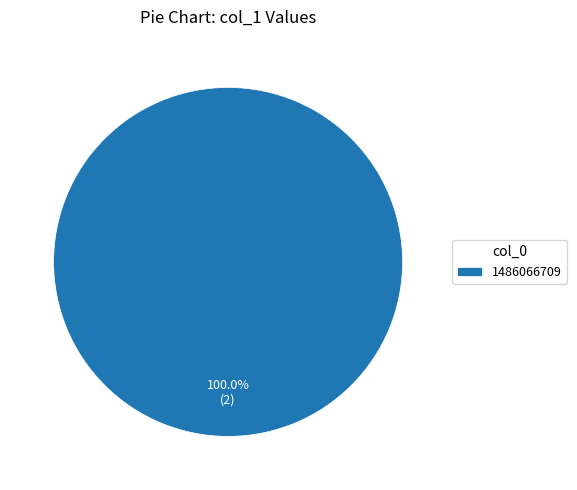

Is there any slice that represents more than half of the pie?

Yes